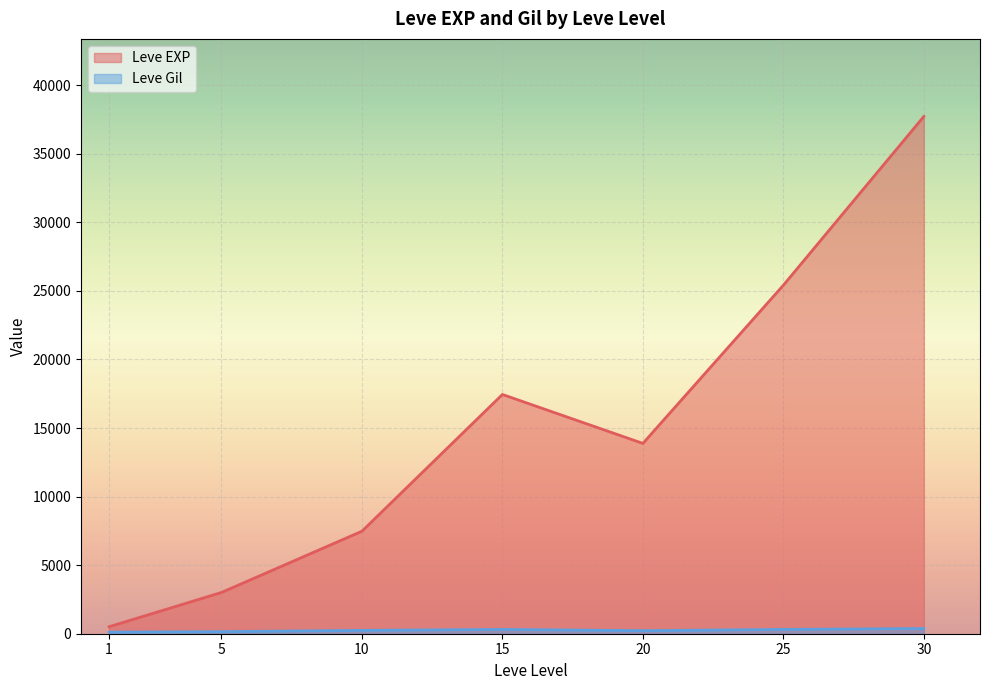

The value of Leve EXP at 25 is 43884.1. True or false?

False